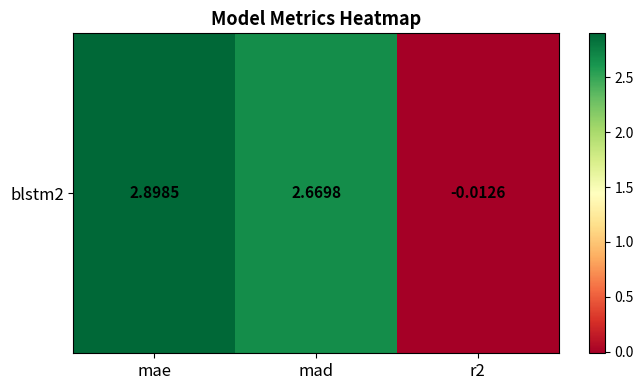

What is the difference between the maximum and second lowest values?

0.2